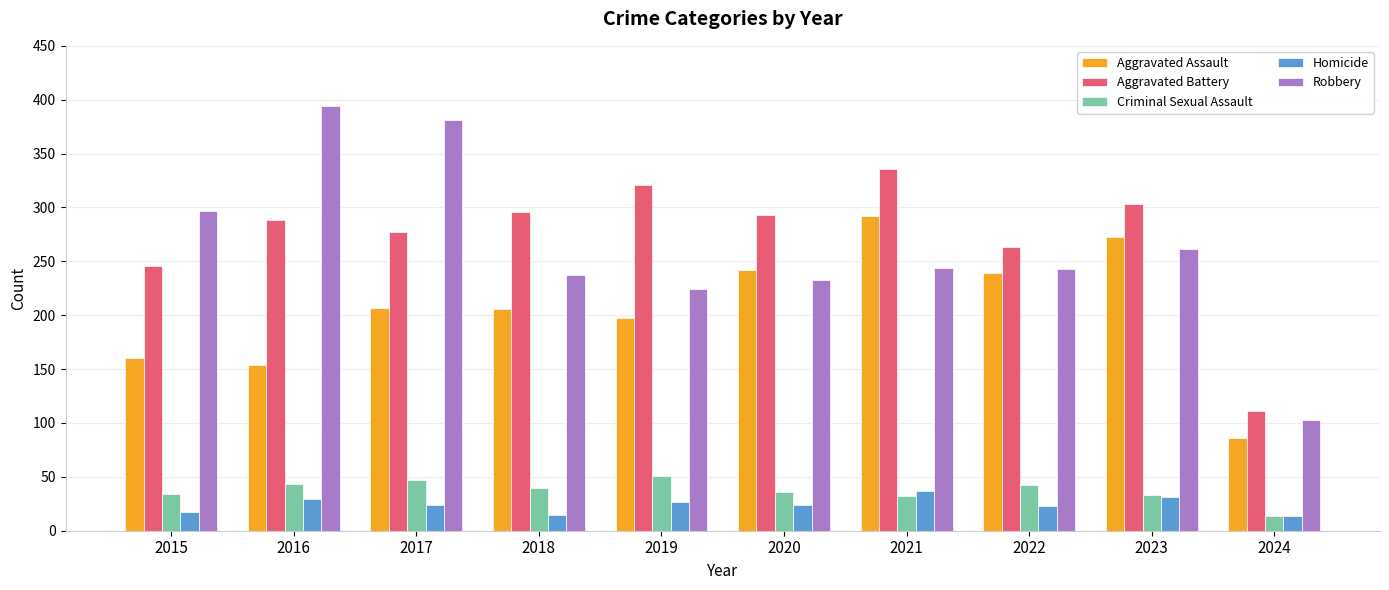

Read the Aggravated Battery value at 2019.

321